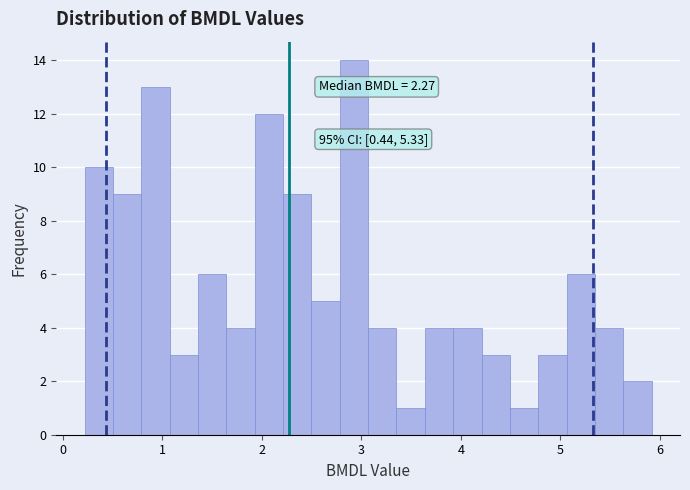

Around what value on the x-axis is the tallest bar? Give the approximate position of its centre, as read against the axis.

2.9